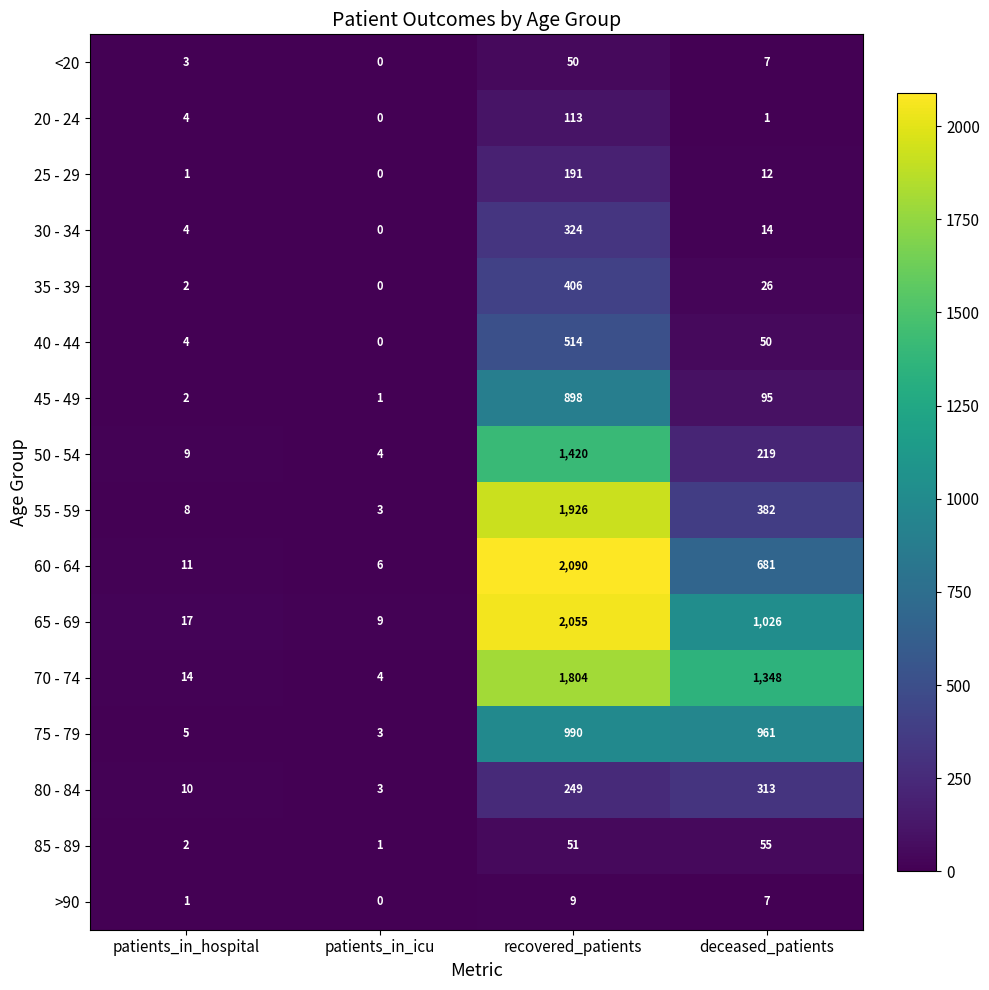

The 45 - 49 series shows 95 at deceased_patients. True or false?

True